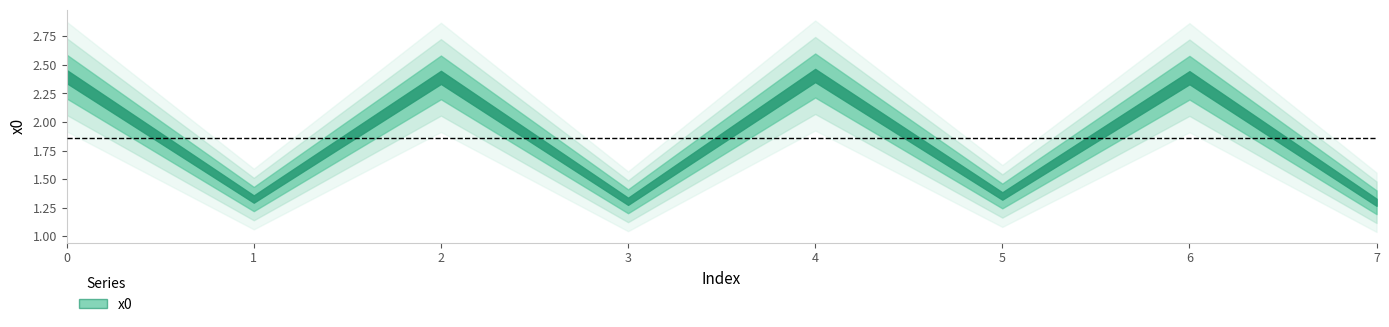

Does the chart display data point markers on the line(s)?

No